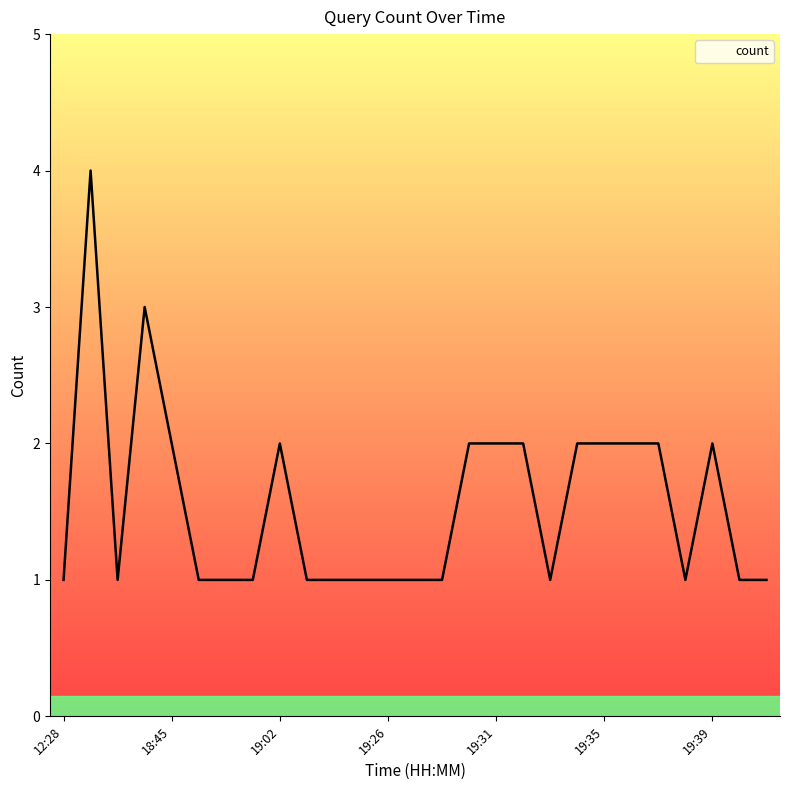

What is the difference between the maximum and minimum values?

3